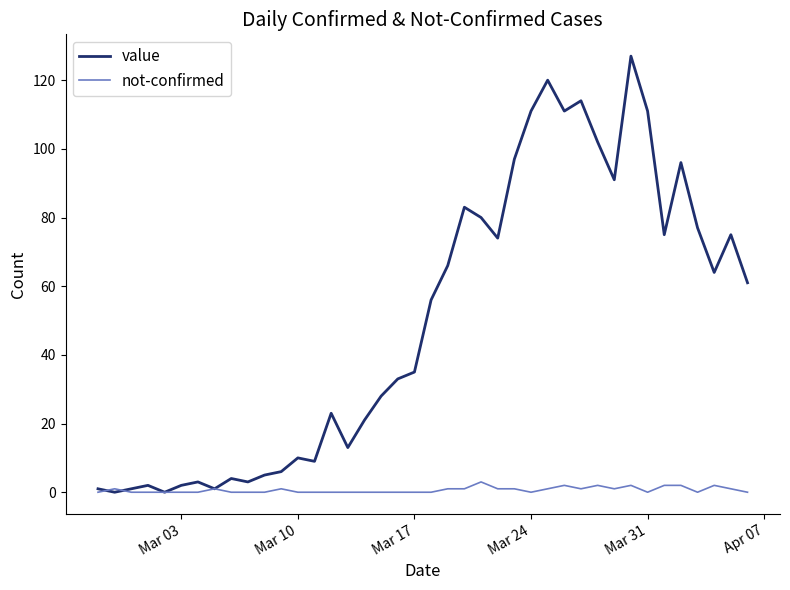

Does the chart have visible grid lines?

No